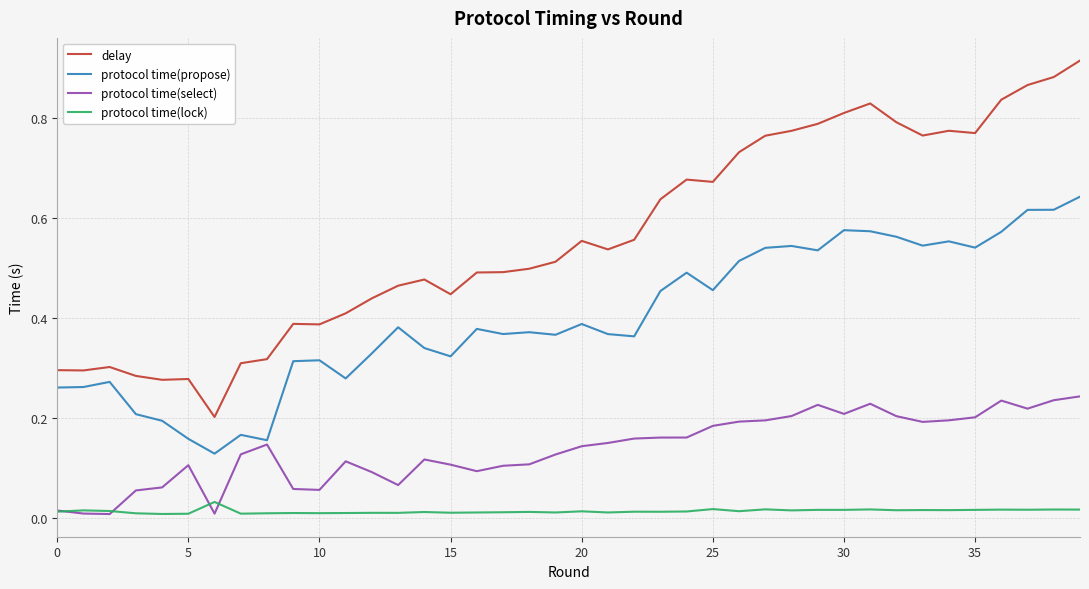

Which series has the largest total across all categories?

delay